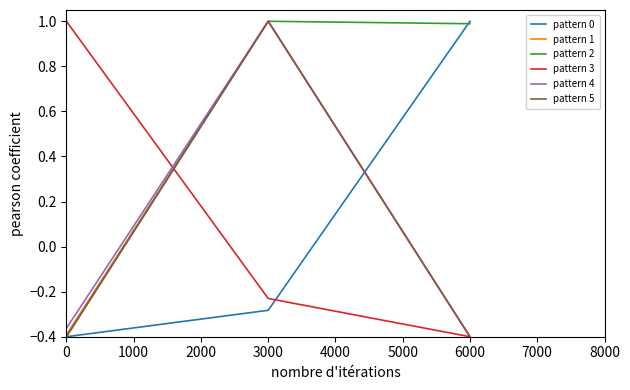

What are all the series names shown in the legend?

pattern 0, pattern 1, pattern 2, pattern 3, pattern 4, pattern 5